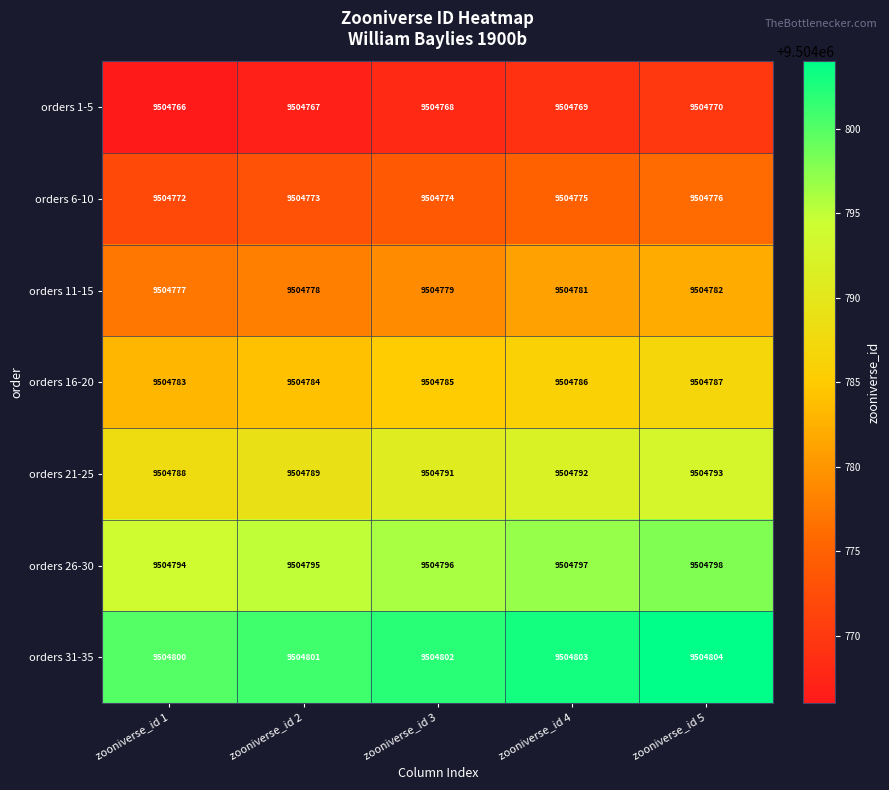

List the series in order of their peak value, highest first.

orders 31-35, orders 26-30, orders 21-25, orders 16-20, orders 11-15, orders 6-10, orders 1-5